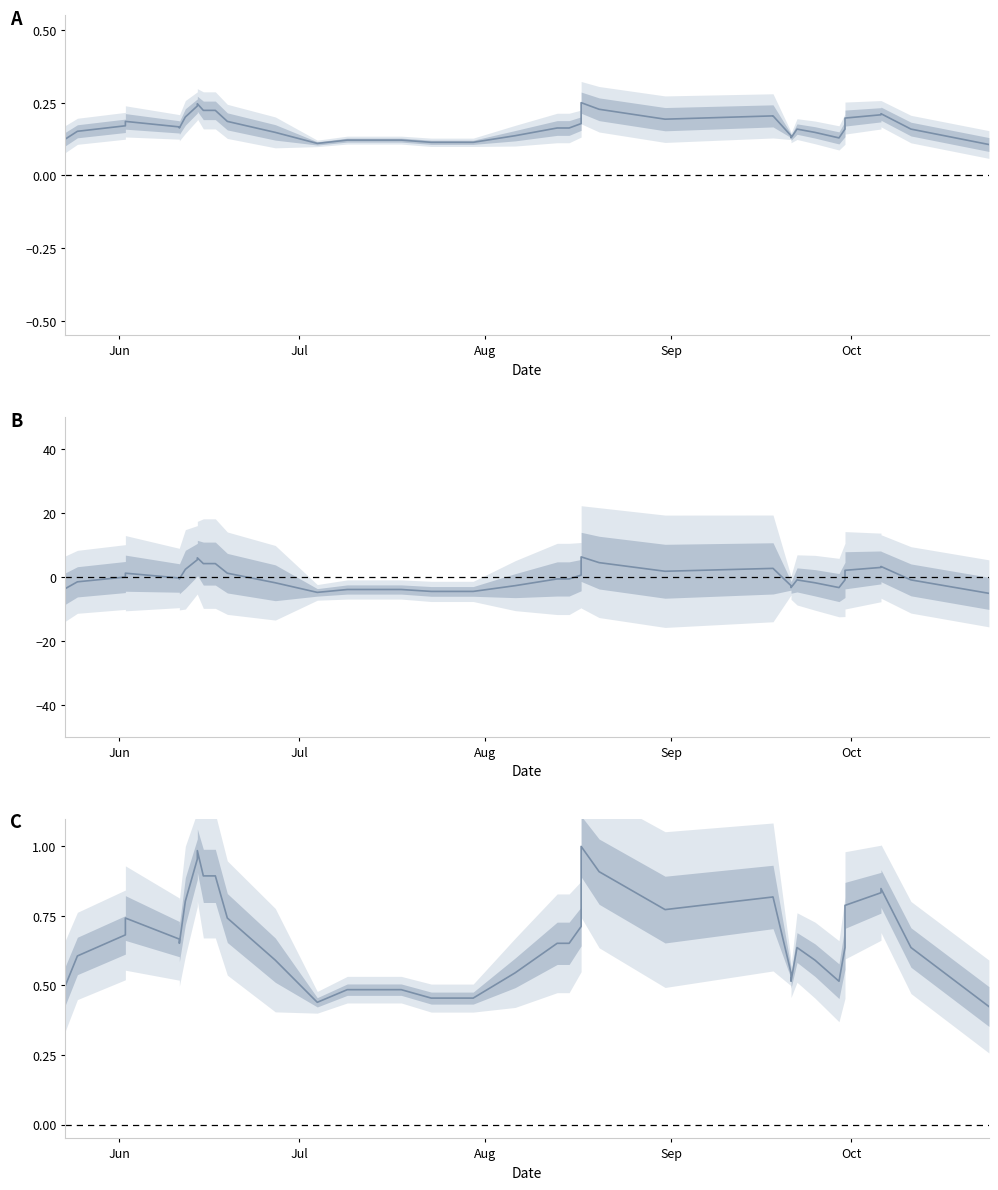

What is the difference between the second highest and second lowest values?

0.5